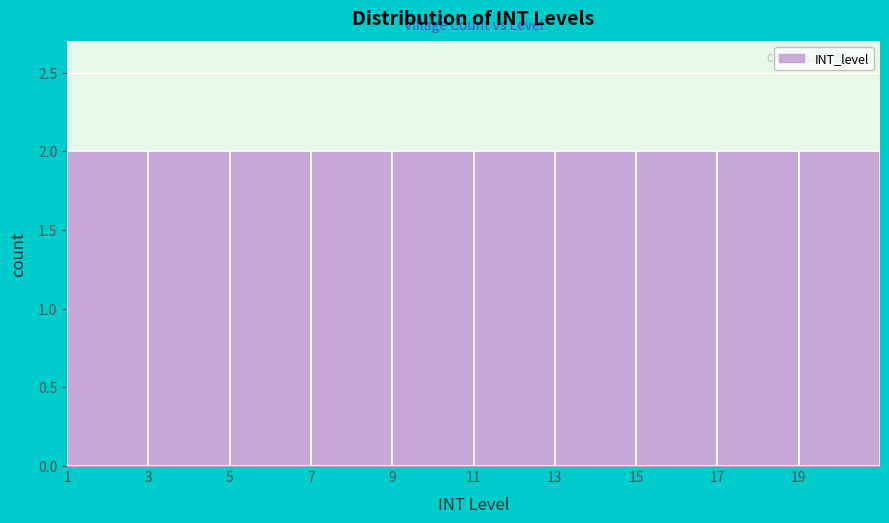

Reading left to right, transcribe this chart: for each bar, give the range it covers on the x-axis and its height. The values are not printed on the chart, so give them approximately, as read against the axis.

1 to 3: 2
3 to 5: 2
5 to 7: 2
7 to 9: 2
9 to 11: 2
11 to 13: 2
13 to 15: 2
15 to 17: 2
17 to 19: 2
19 to 21: 2